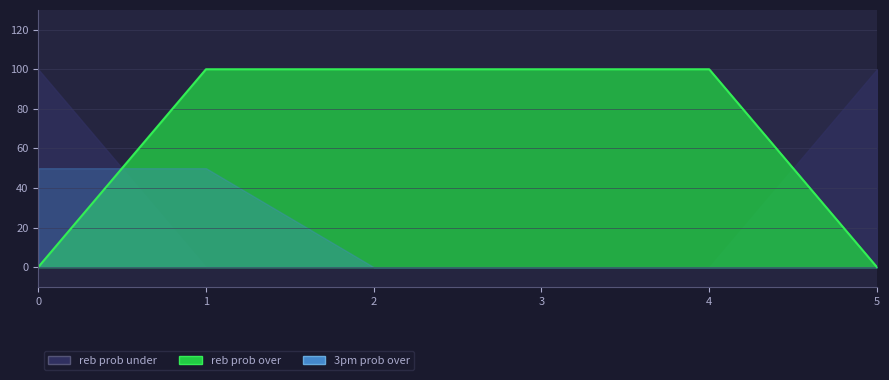

Reading left to right, list all the values displayed in this chart.

0	100	100	100	100	0